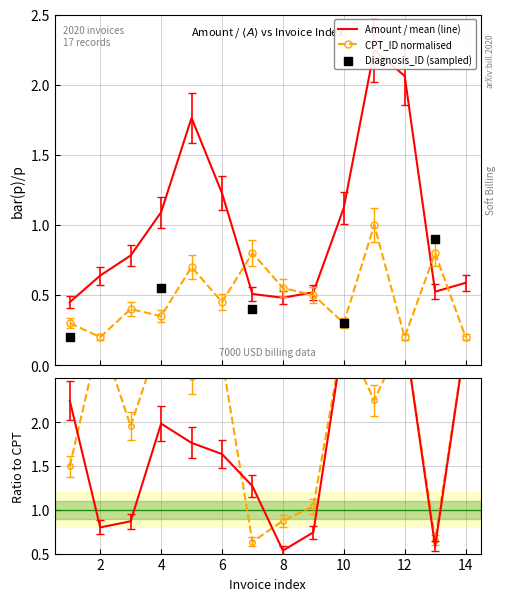

Which series contains the lowest Y value?

CPT_ID_norm